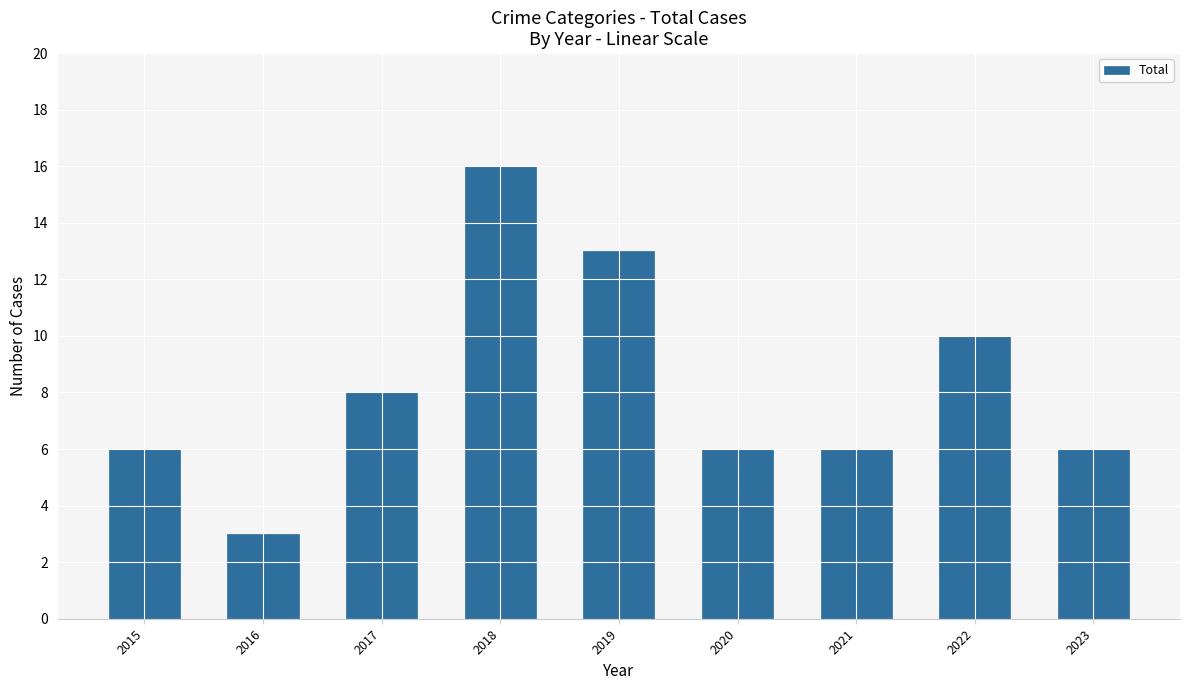

What is the maximum value shown in the chart?

16